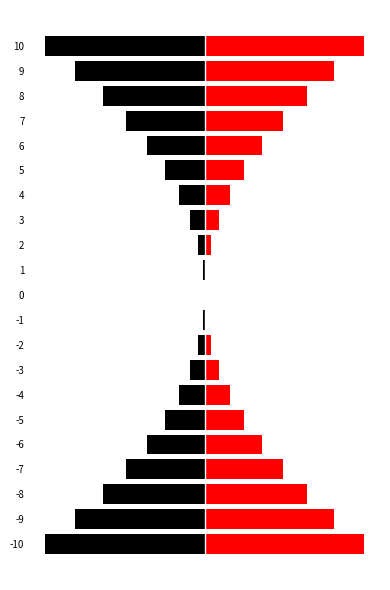

The chart shows a value of 134 at -9. True or false?

False